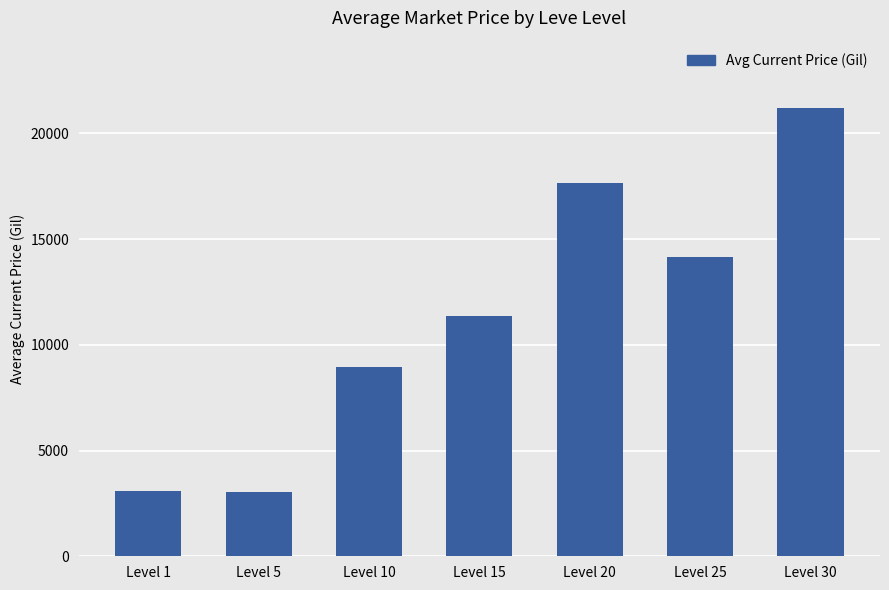

How many categories are shown in the chart?

7